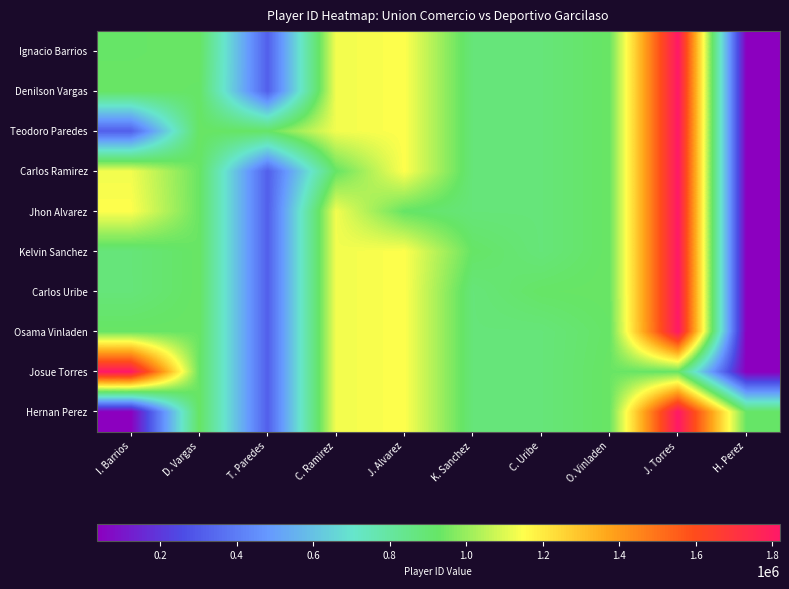

What is the greatest value displayed?

1819312